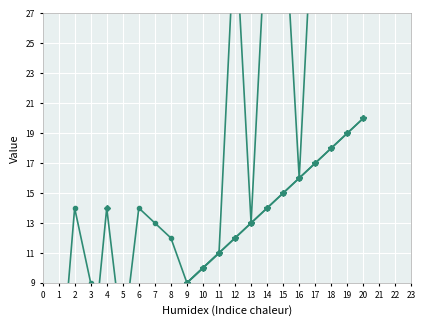

What is the minimum value for Series A?

1